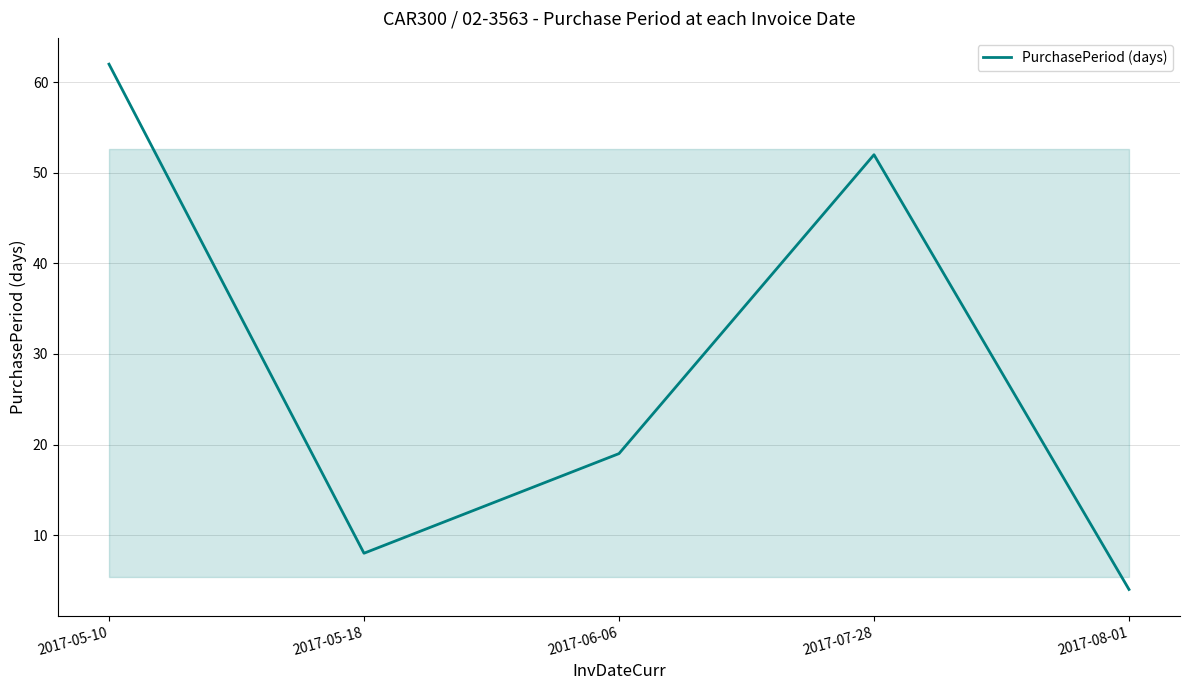

Which label corresponds to the largest value in the chart?

2017-05-10